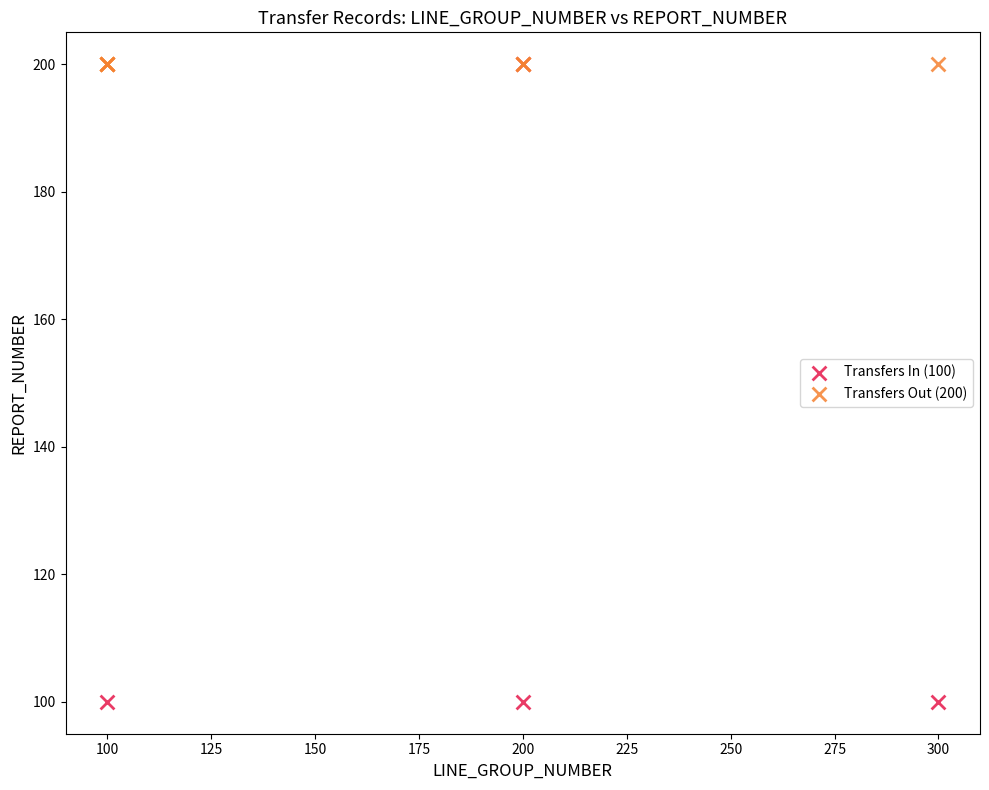

Which series reaches the minimum Y coordinate?

Transfers In (100)